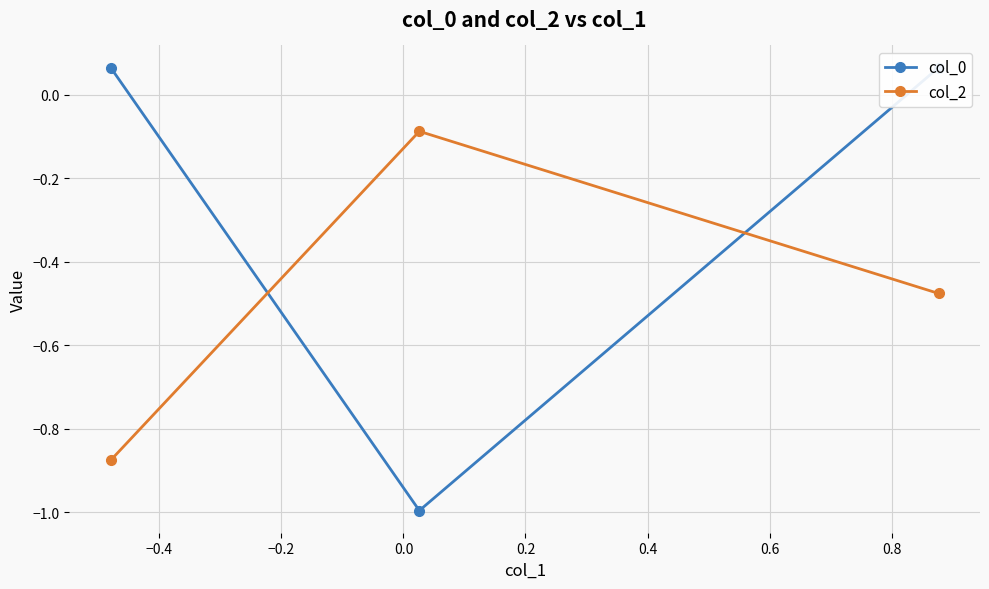

How many data points in col_0 are above 0?

2